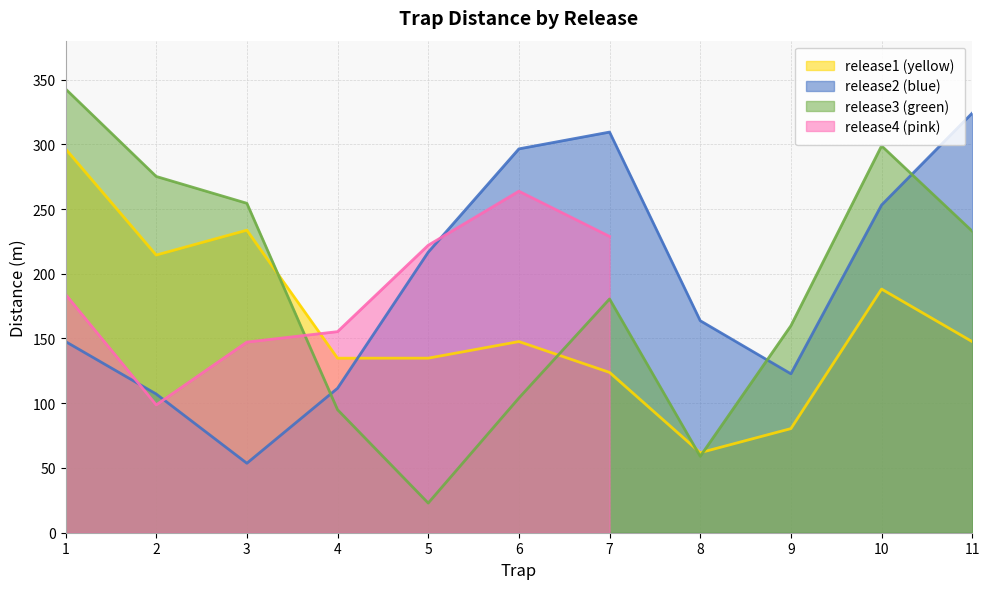

True or false: release2 (blue) has a value of 31.9 at 3.

False